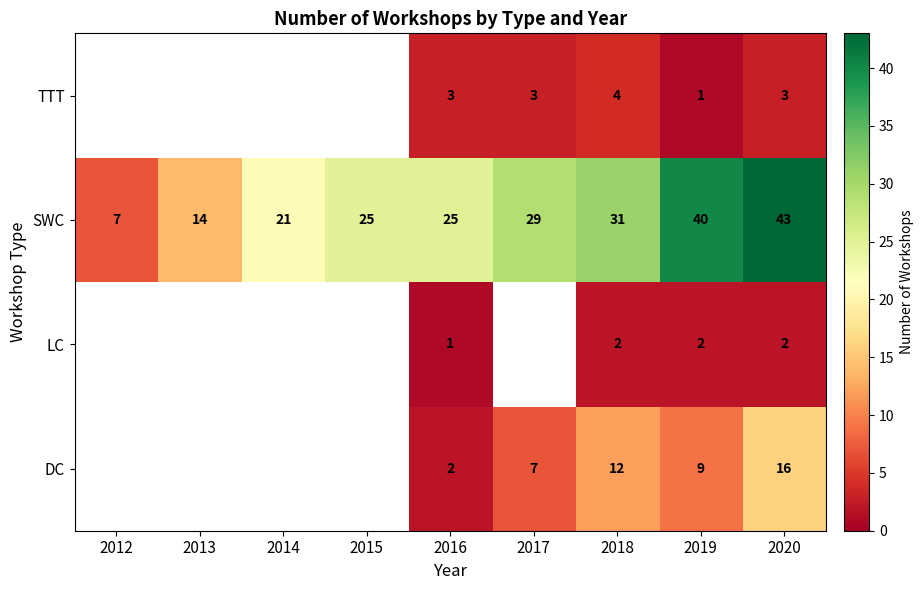

What is the average value of the SWC series?

26